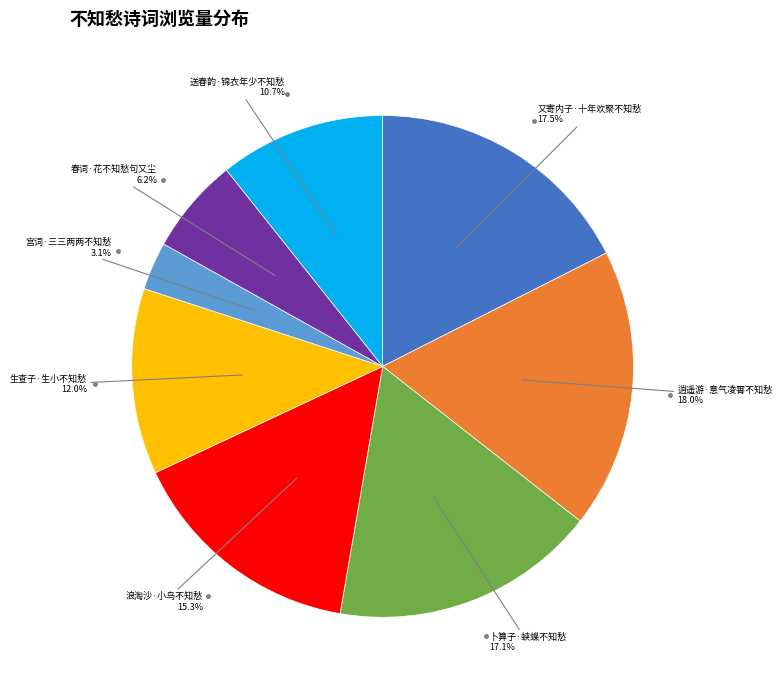

Does any single category account for the majority?

No